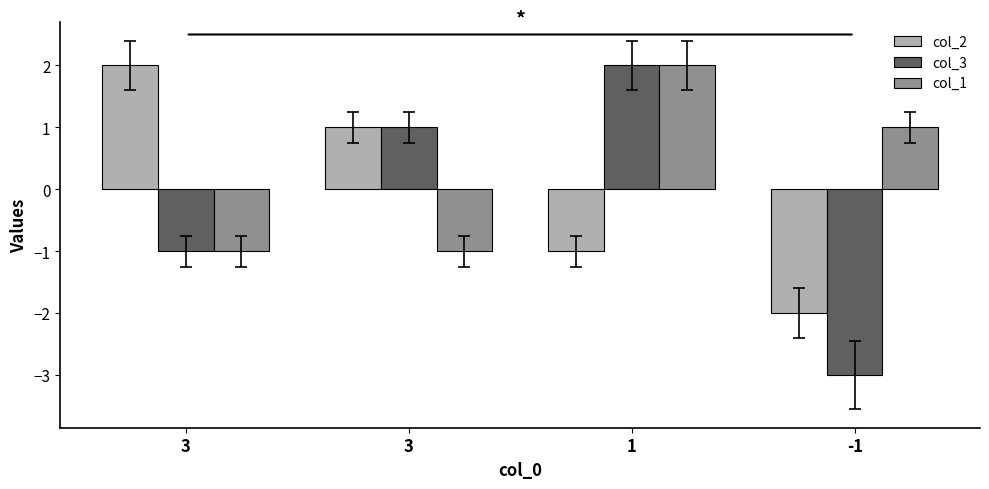

Where is col_3 nearest to the value 0?

3